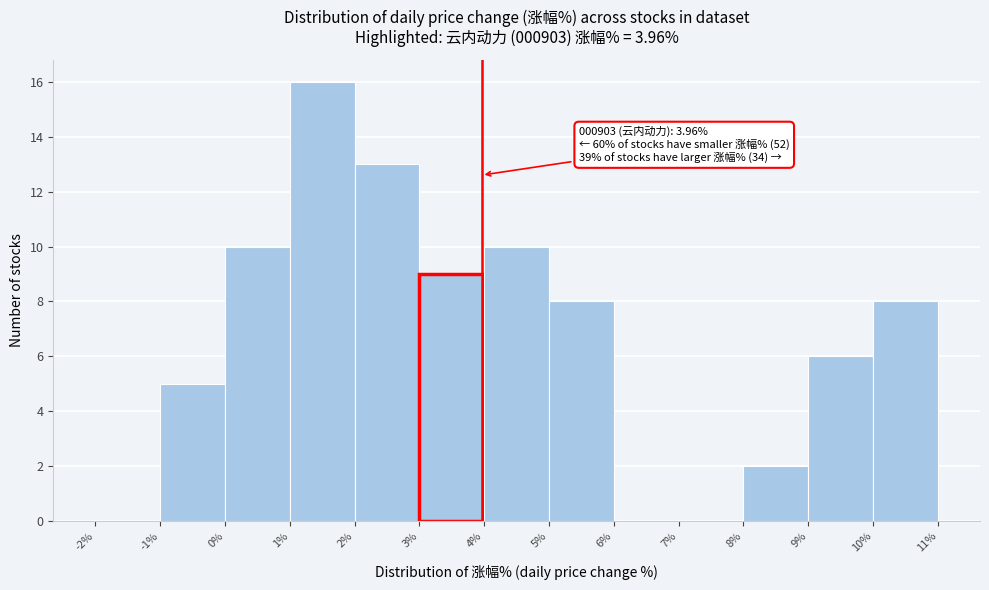

Over which range of the x-axis is the bar tallest?

1% to 2%